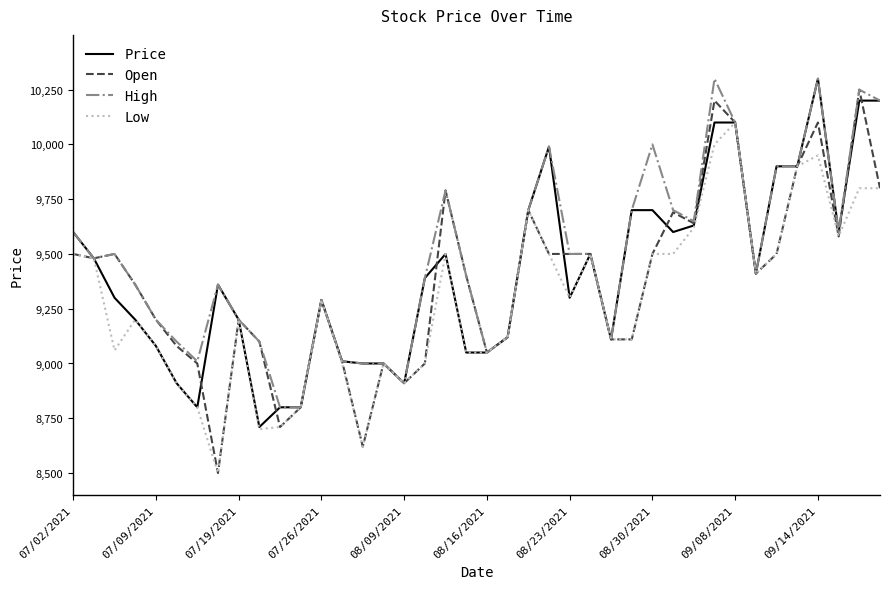

True or false: Open has more than 2 points higher than both neighbors.

True